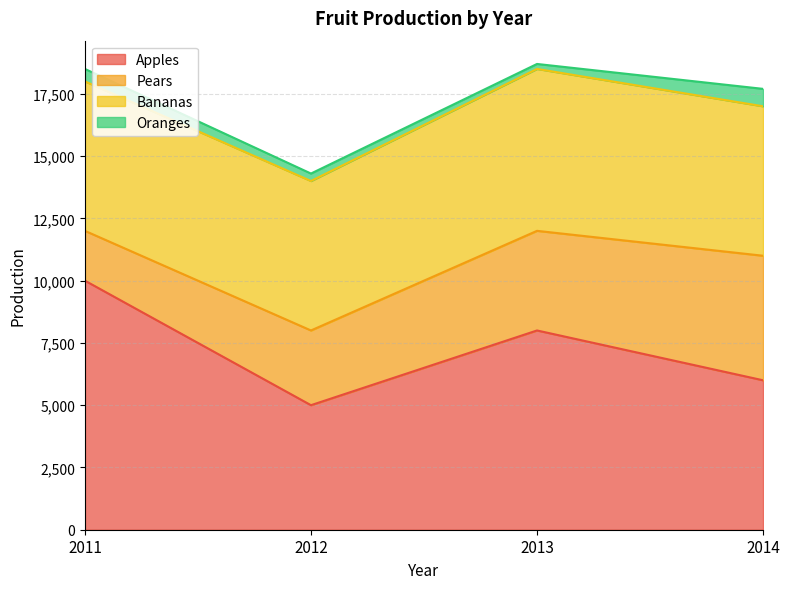

Reading left to right, transcribe all the data shown in this chart.

Apples: 2011=10000	2012=5000	2013=8000	2014=6000
Pears: 2011=2000	2012=3000	2013=4000	2014=5000
Bananas: 2011=6000	2012=6000	2013=6500	2014=6000
Oranges: 2011=500	2012=300	2013=200	2014=700